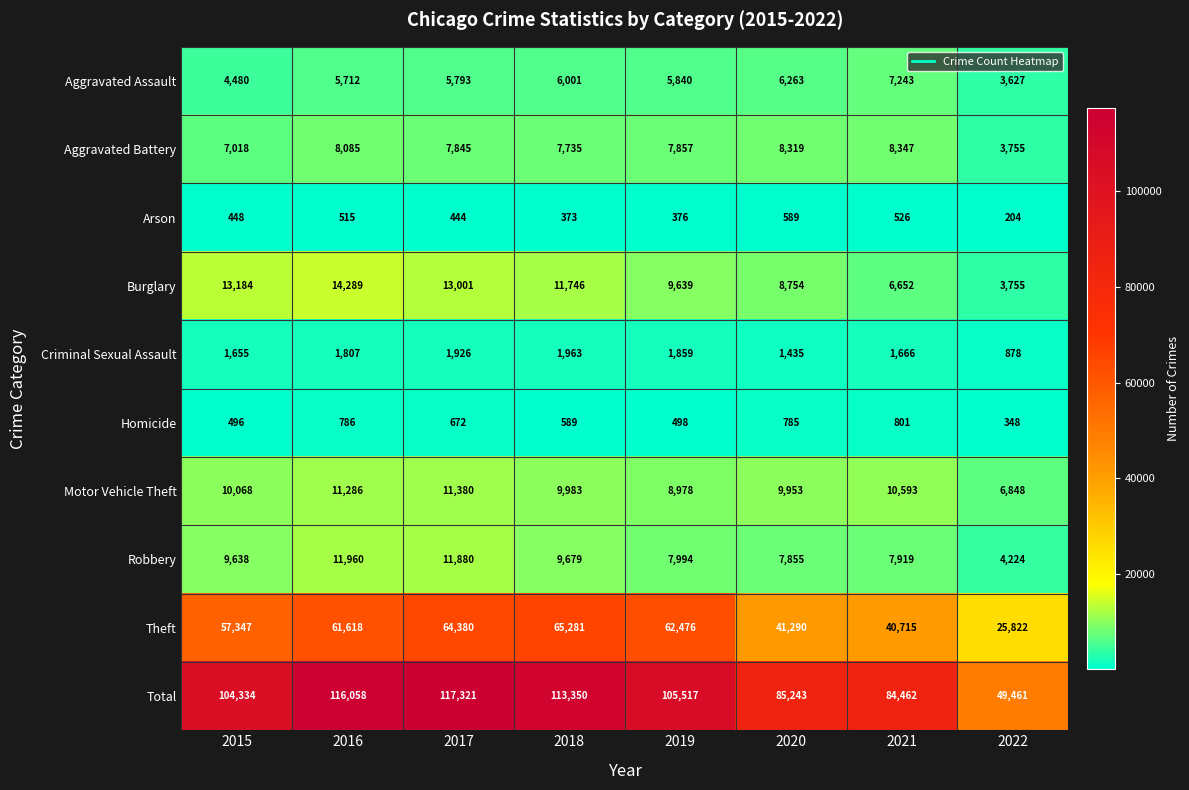

Count the number of categories in the chart.

8